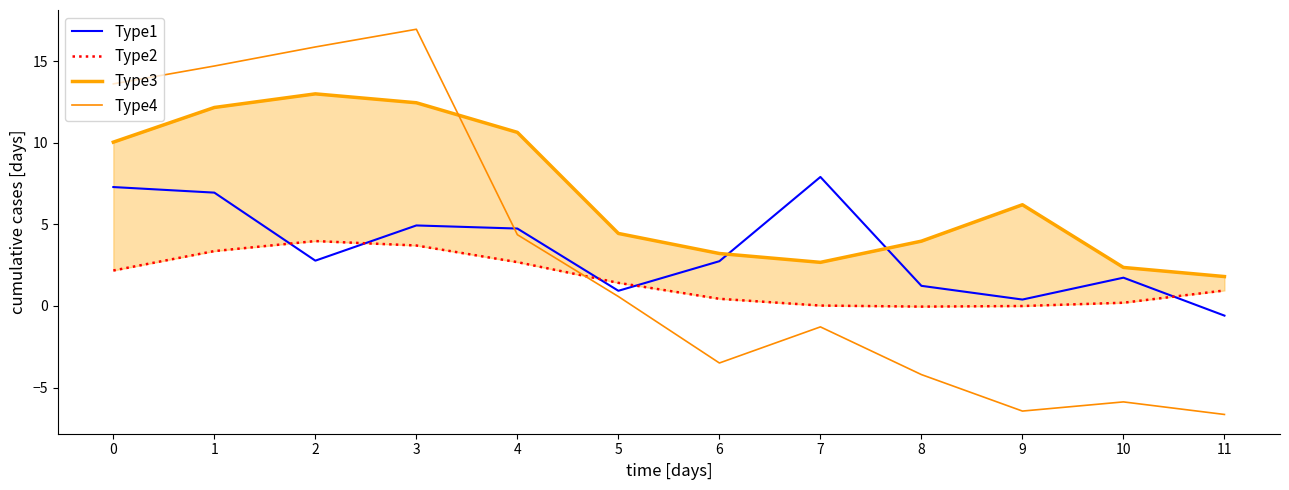

After their last crossing, which series has the higher values: Type4 or Type1?

Type1